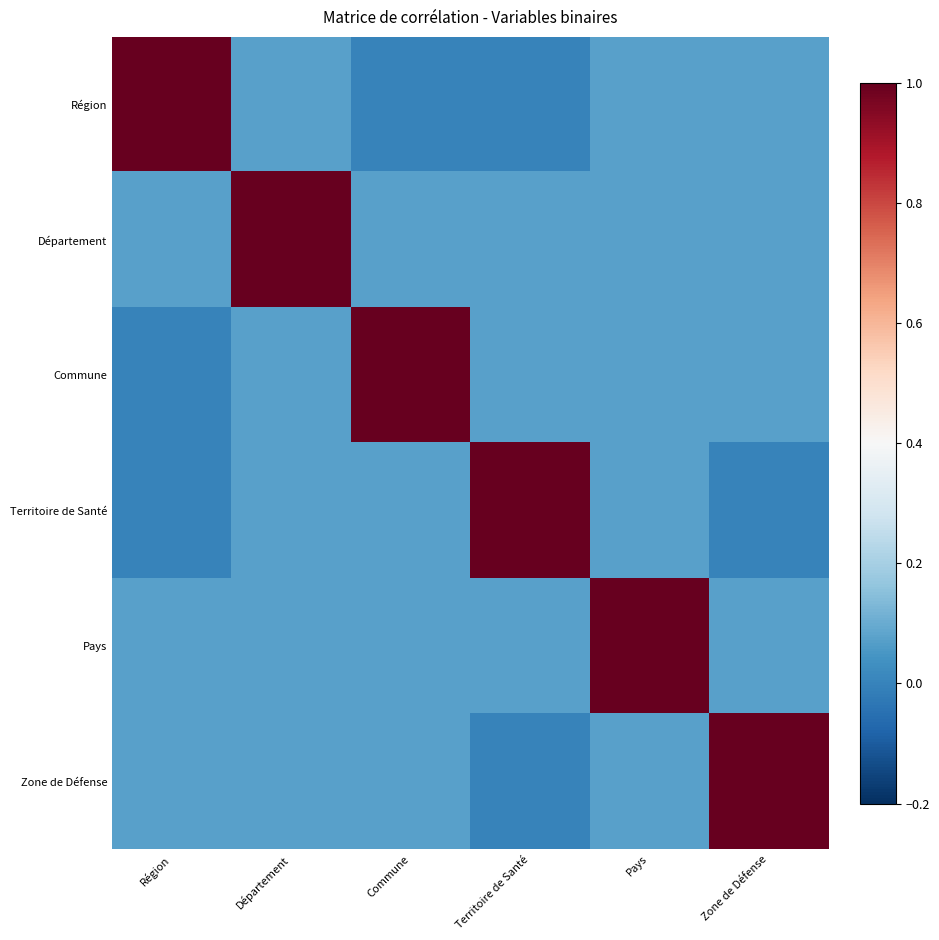

Reading left to right, extract all data points from this chart.

Région: Région=1.0	Département=0.1	Commune=0.0	Territoire de Santé=0.0	Pays=0.1	Zone de Défense=0.1
Département: Région=0.1	Département=1.0	Commune=0.1	Territoire de Santé=0.1	Pays=0.1	Zone de Défense=0.1
Commune: Région=0.0	Département=0.1	Commune=1.0	Territoire de Santé=0.1	Pays=0.1	Zone de Défense=0.1
Territoire de Santé: Région=0.0	Département=0.1	Commune=0.1	Territoire de Santé=1.0	Pays=0.1	Zone de Défense=0.0
Pays: Région=0.1	Département=0.1	Commune=0.1	Territoire de Santé=0.1	Pays=1.0	Zone de Défense=0.1
Zone de Défense: Région=0.1	Département=0.1	Commune=0.1	Territoire de Santé=0.0	Pays=0.1	Zone de Défense=1.0